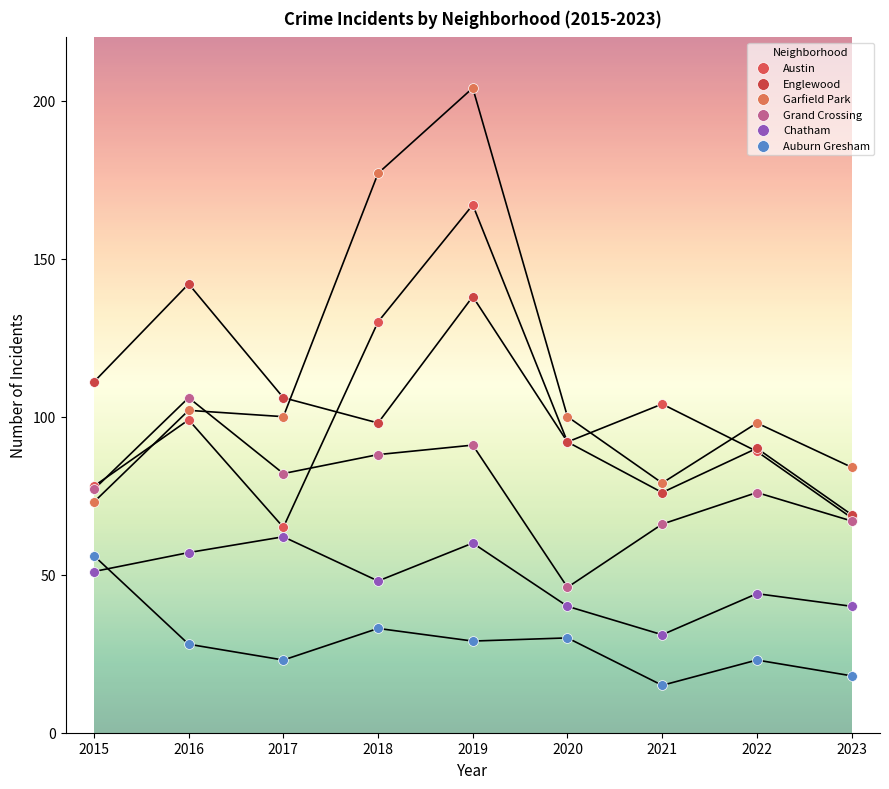

Which series has the widest spread of Y values?

Garfield Park